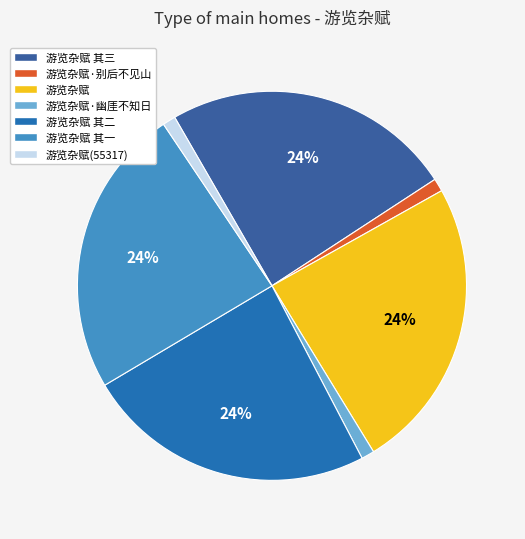

How many segments does this pie chart have?

7